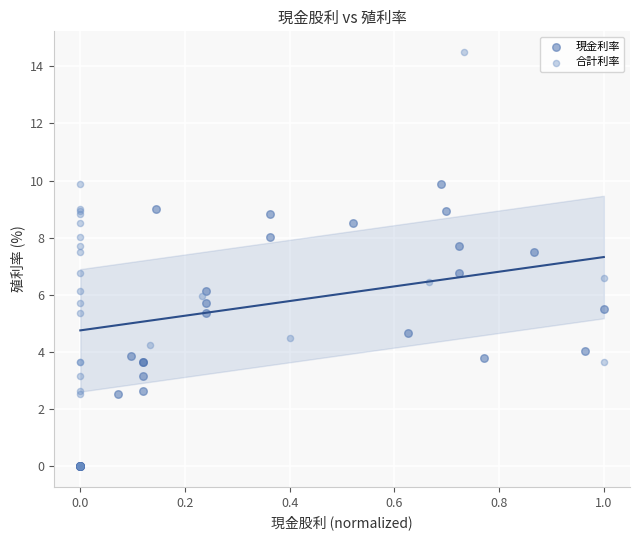

Which series has the largest Y range (max minus min)?

合計利率